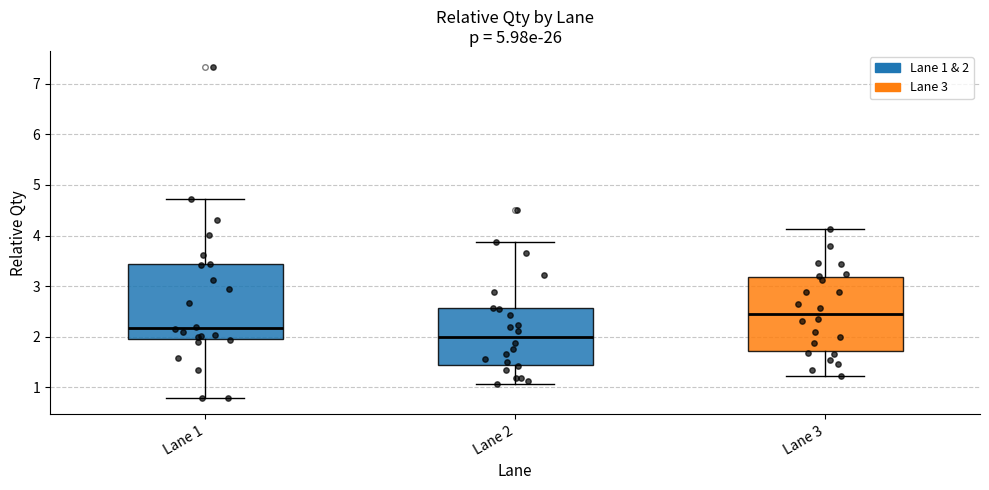

Where is the upper edge of the box for Lane 1 on the y-axis? The values are not printed on the chart, so give them approximately, as read against the axis.

3.4